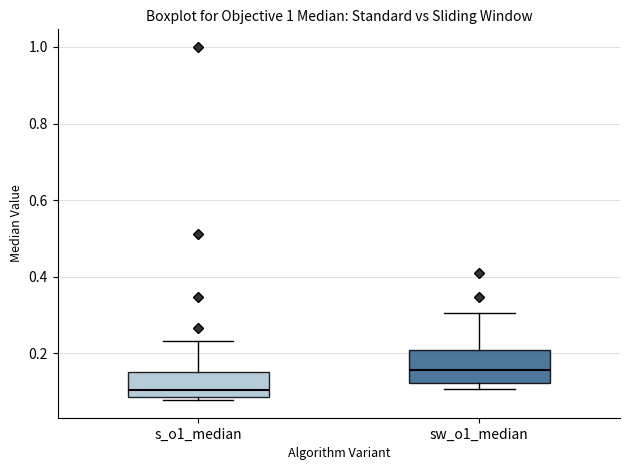

Reading left to right, transcribe this box plot: for each box, give where its median line is, the range the box spans, and where its two whiskers end, as read against the y-axis. The values are not printed on the chart, so give them approximately, as read against the axis.

s_o1_median: median 0.10, box 0.08 to 0.16, whiskers 0.08 (just below the box's lower edge) to 0.24
sw_o1_median: median 0.16, box 0.12 to 0.20, whiskers 0.10 to 0.30